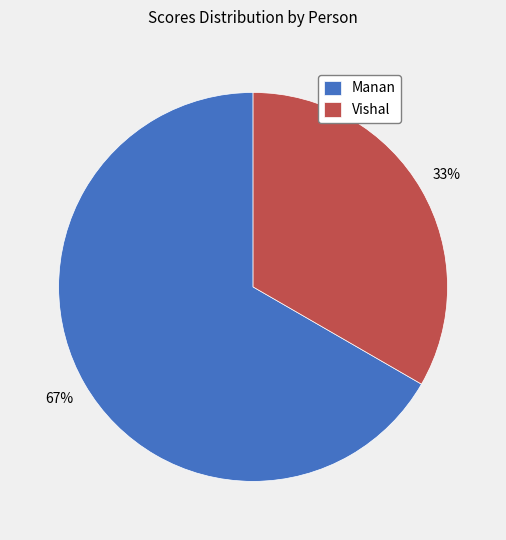

How many slices are in this pie chart?

2